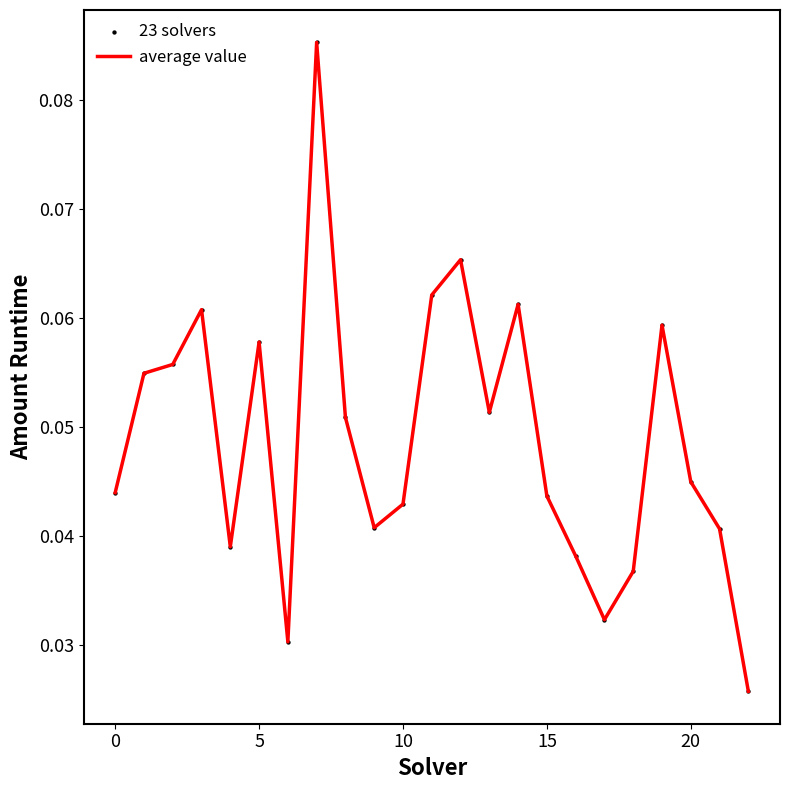

How many lines are shown in the chart?

1